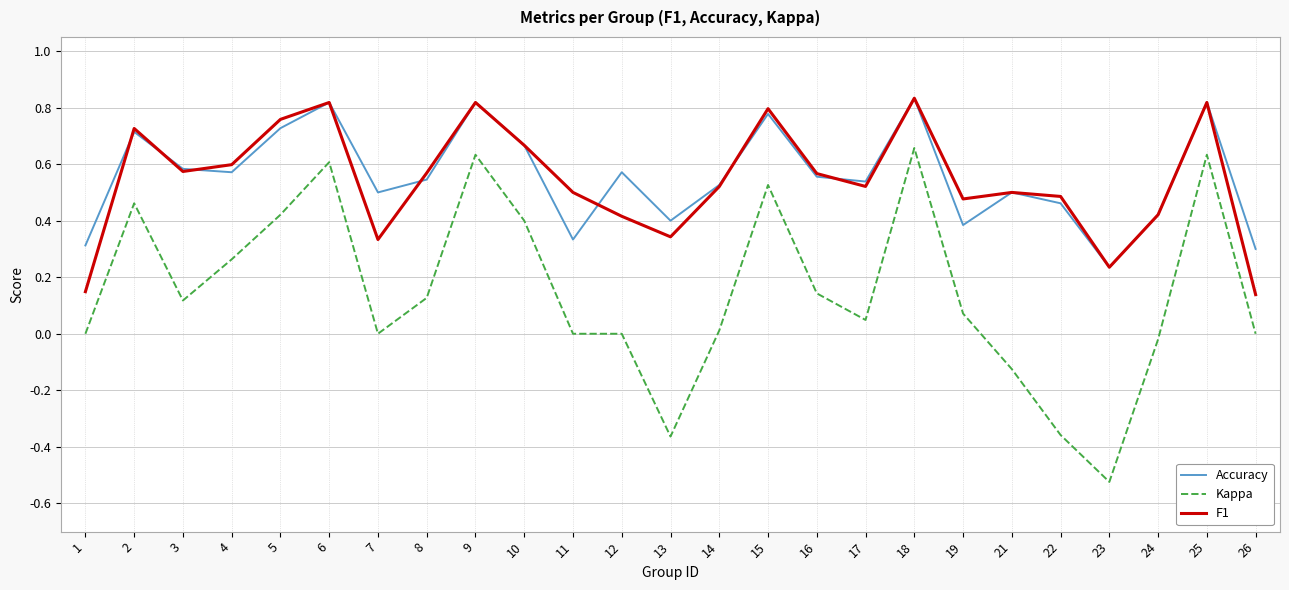

At which category is the sum across all series the highest?

18